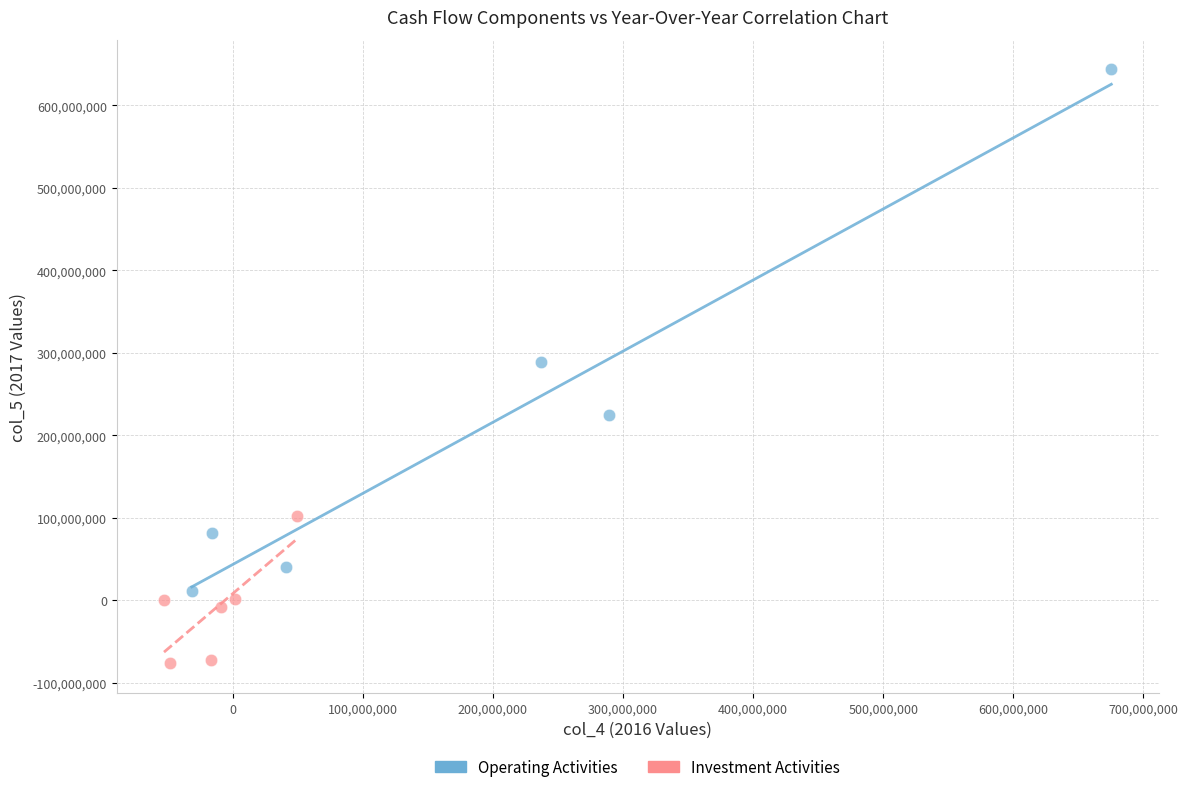

Which series contains the highest Y value?

Operating Activities